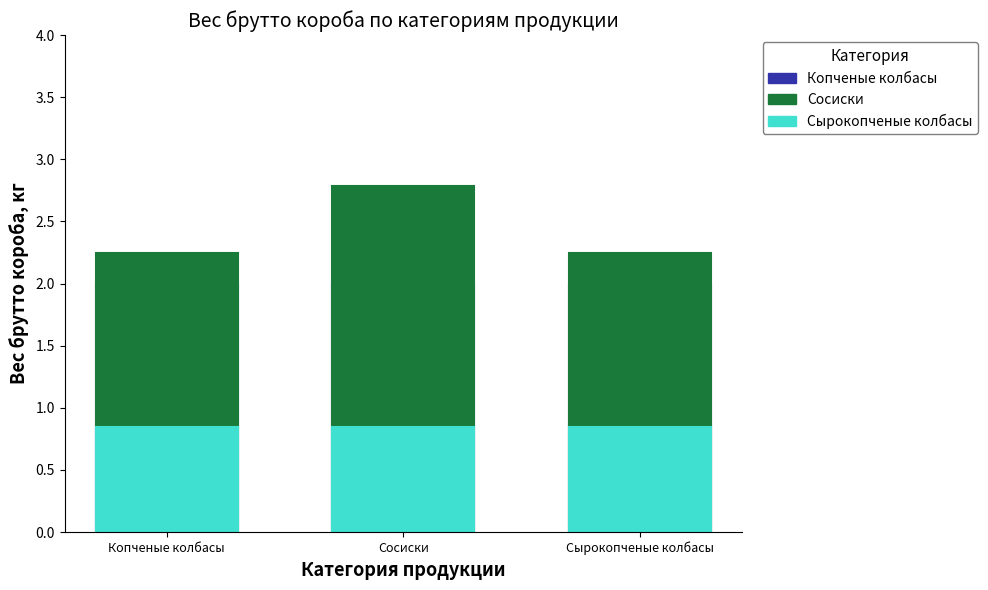

True or false: Сосиски has a value of 4.3 at Сосиски.

False